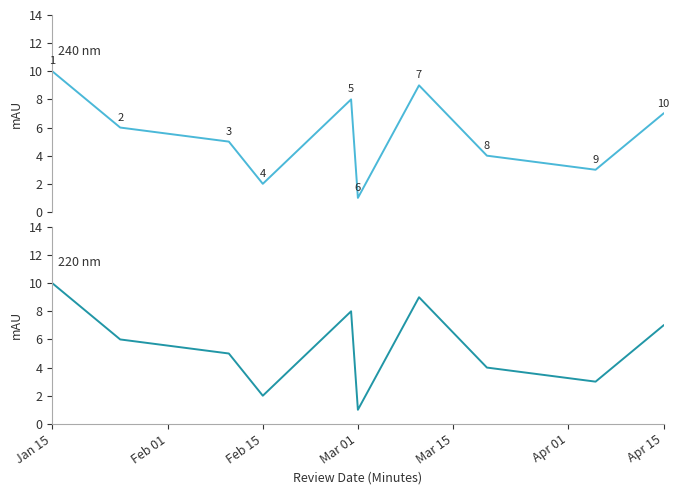

At which label does employee_id first exceed 6?

Jan 15